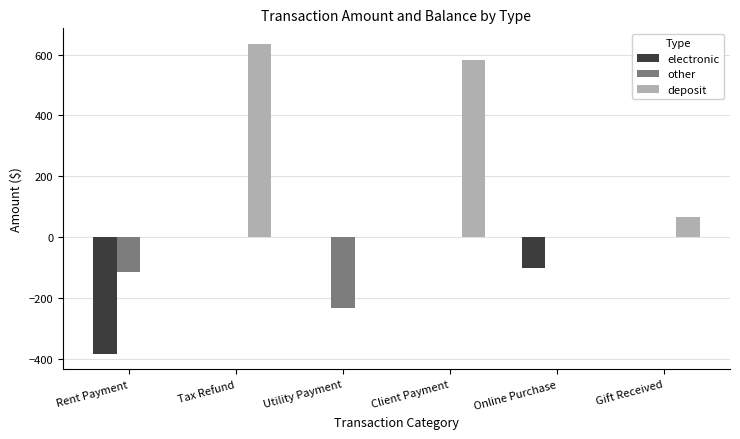

How many categories are shown in the chart?

6